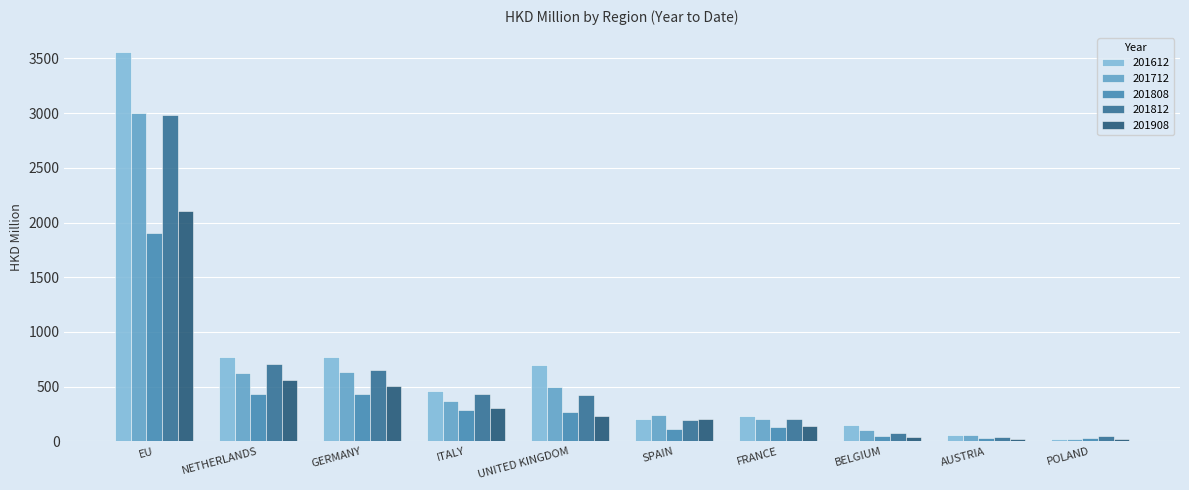

True or false: 201812 has a value of 2979.1 at EU.

True